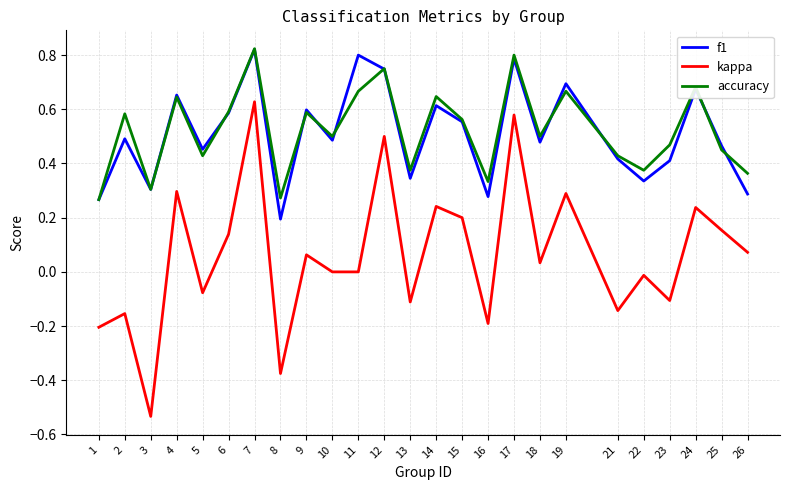

Which series has the largest range (max minus min)?

kappa